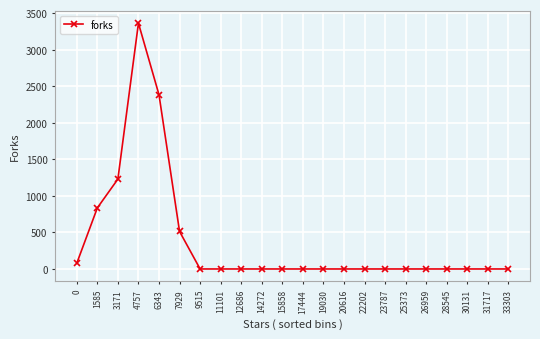

What is the difference between the values at 4757 and 33303?

3360.7